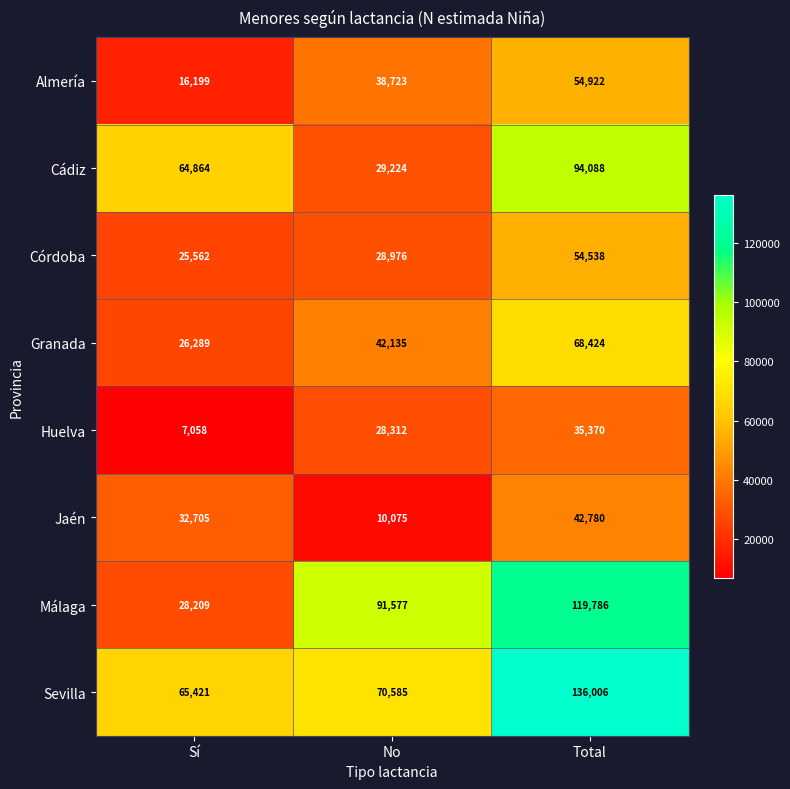

At how many categories does at least one series exceed 117101?

1